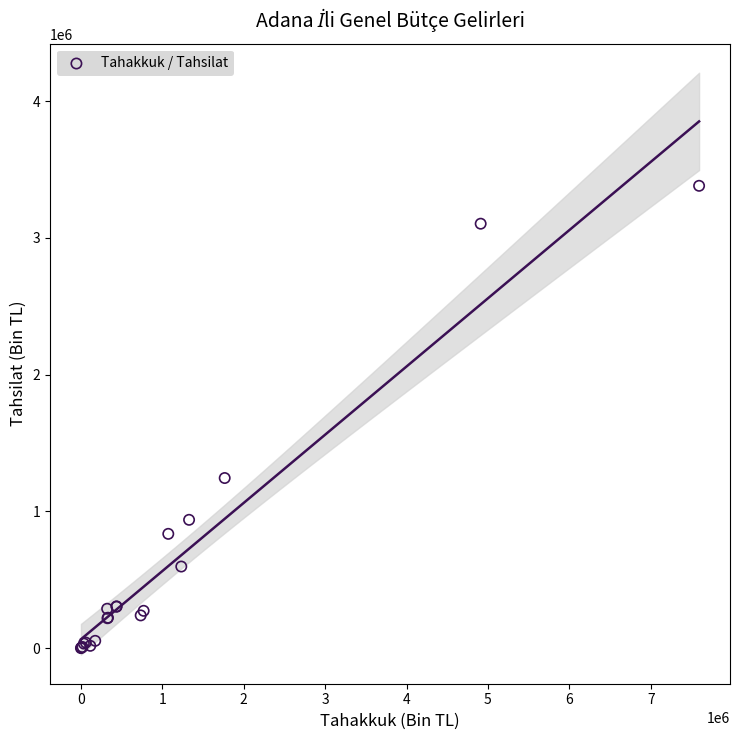

What Y value in the scatter plot is closest to 1690943?

1244349